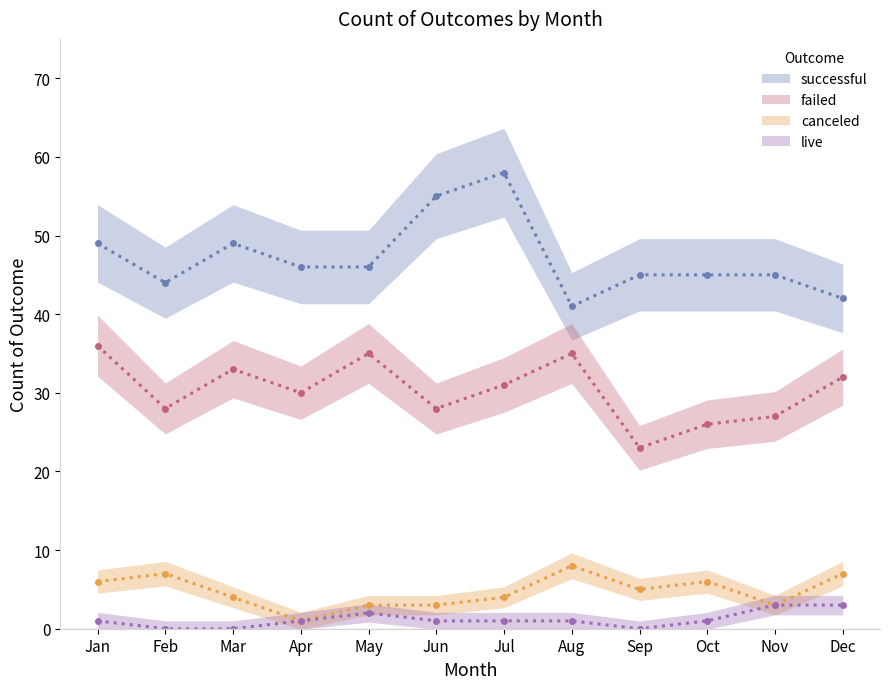

Is it true that live equals 1 at Aug?

True